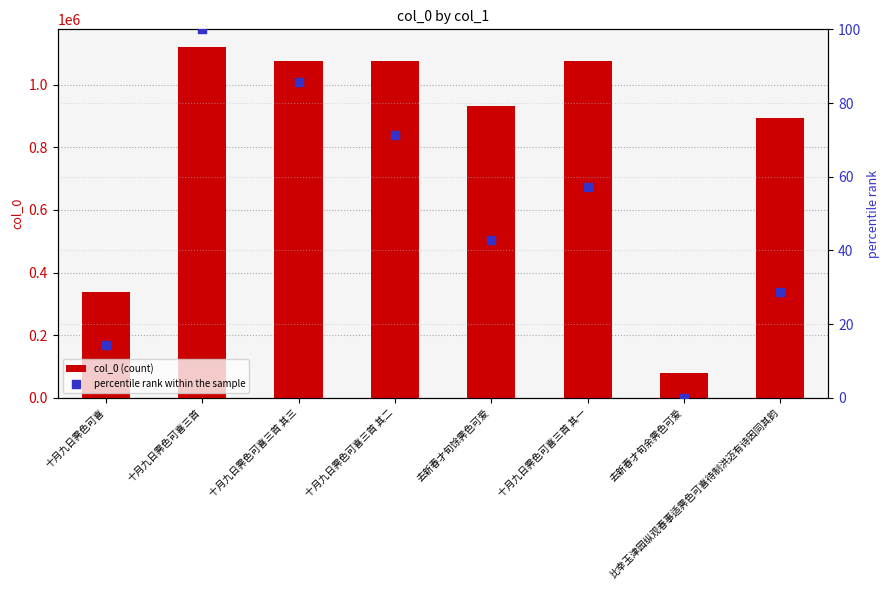

Which series reaches the maximum Y coordinate?

col_0 (count)